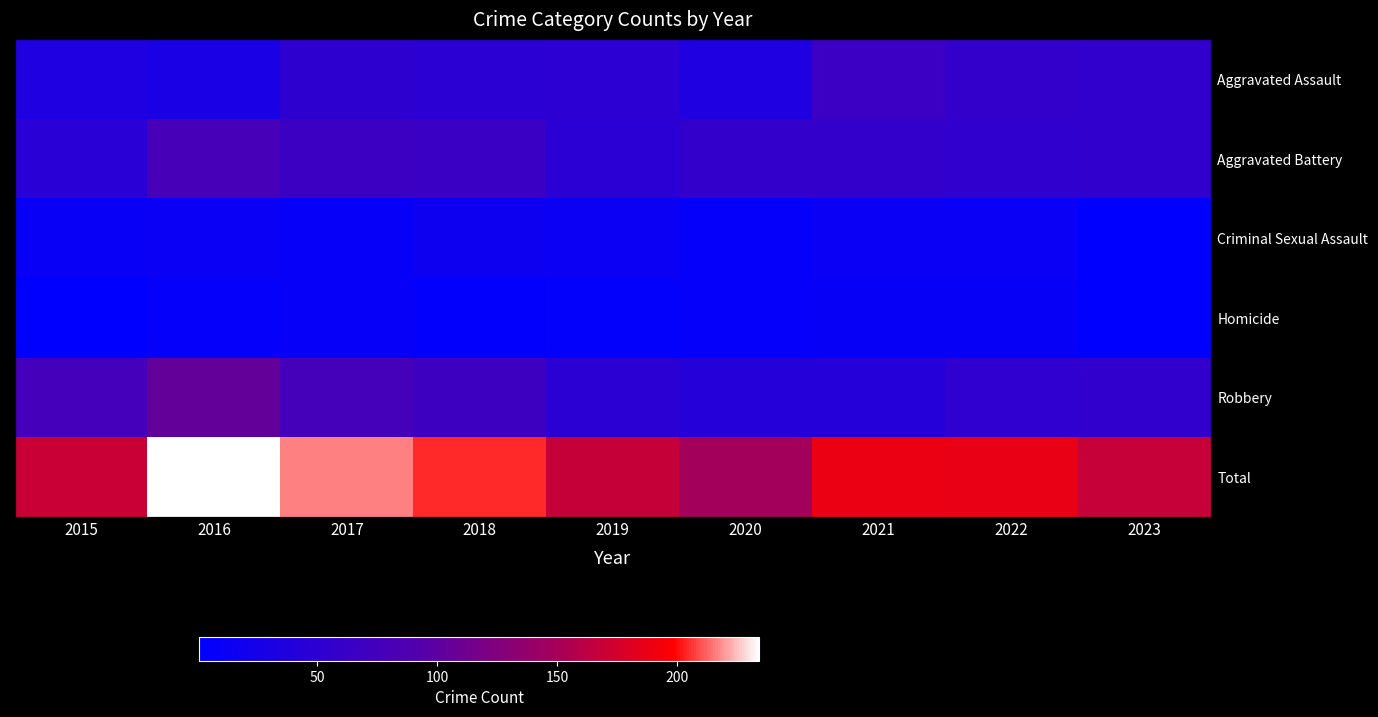

What is the average value of the Criminal Sexual Assault series?

11